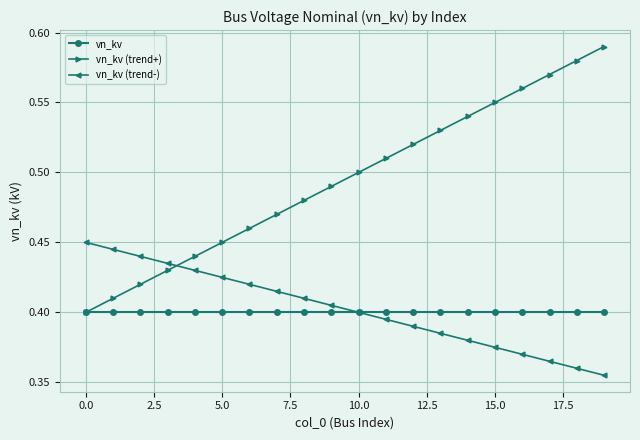

List the series in order of their peak value, highest first.

vn_kv (trend+), vn_kv (trend-), vn_kv